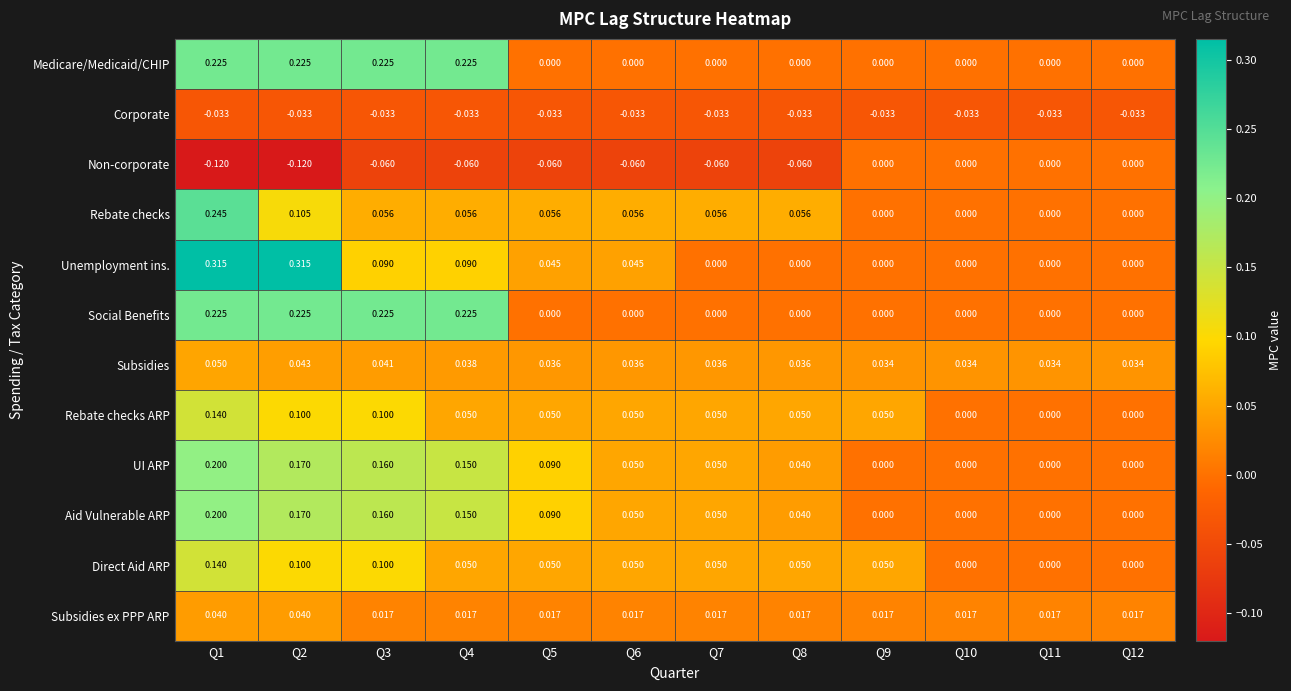

Which series has the largest range (max minus min)?

Unemployment ins.